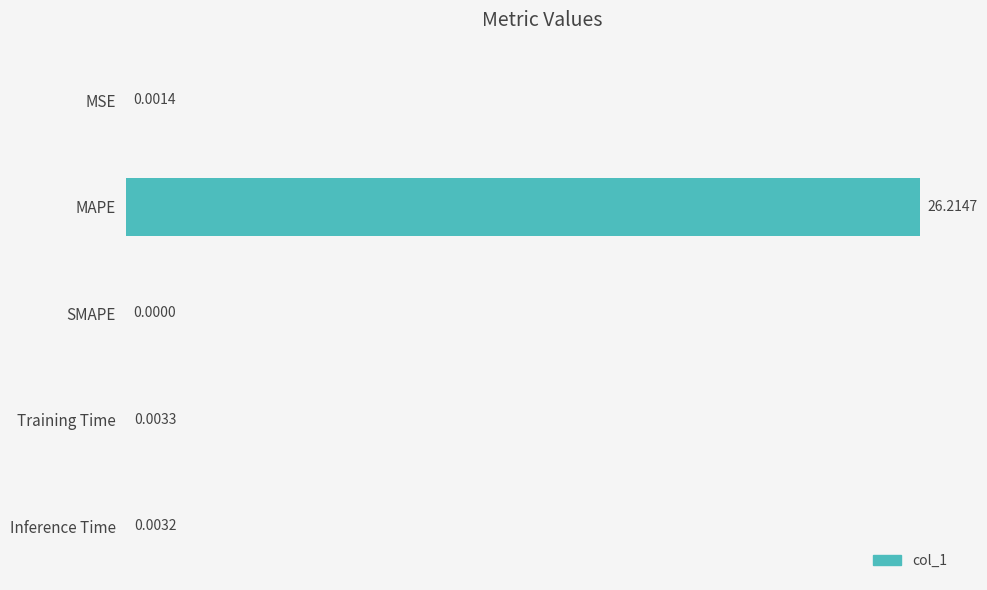

At which label is the value closest to 13?

Training Time